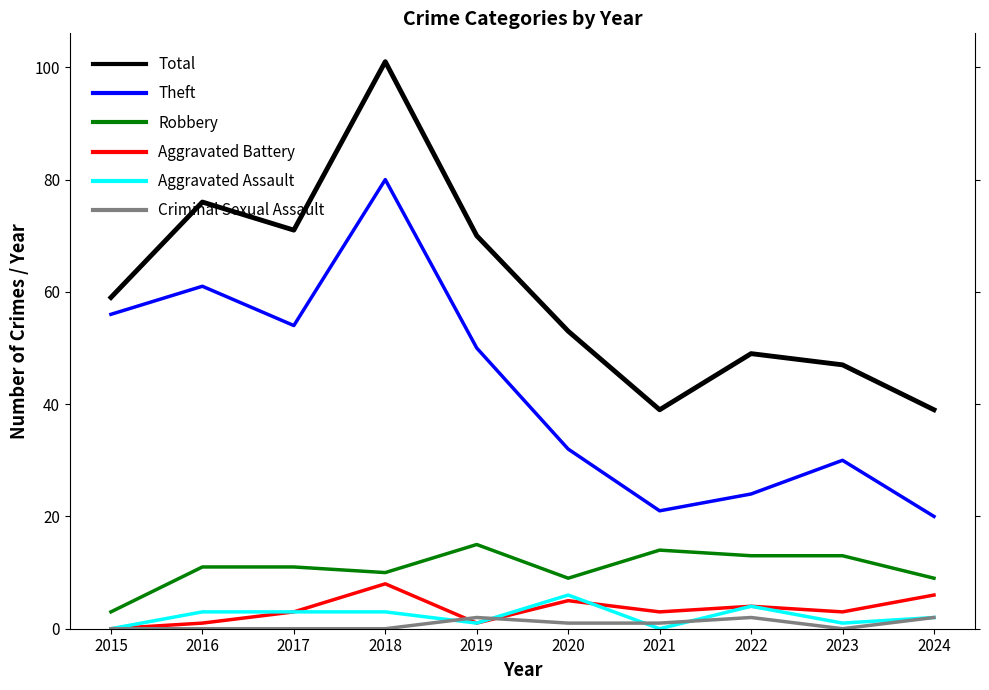

List the series in order of their peak value, lowest first.

Criminal Sexual Assault, Aggravated Assault, Aggravated Battery, Robbery, Theft, Total